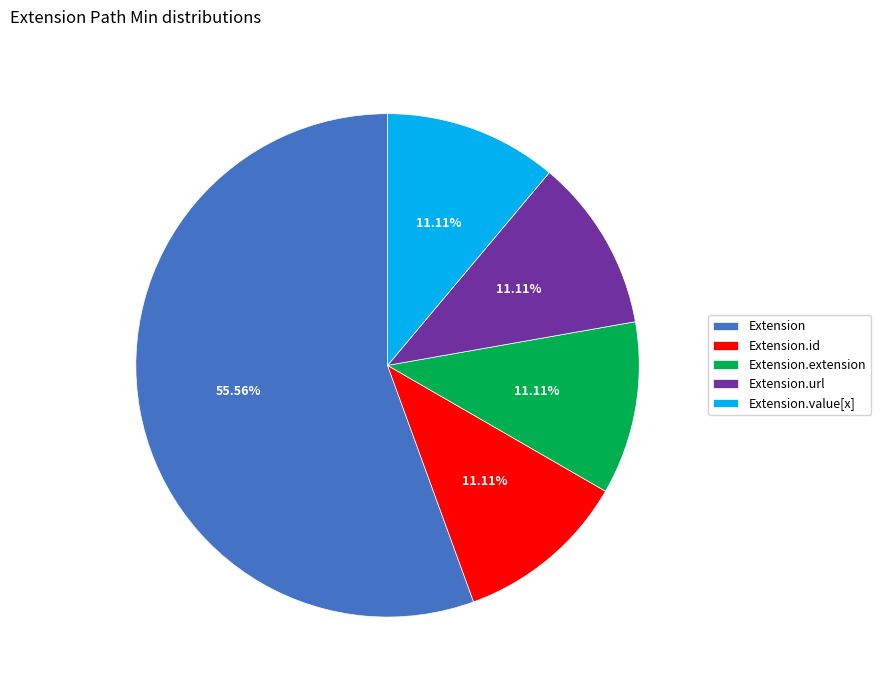

Which slice represents more than half of the pie?

Extension